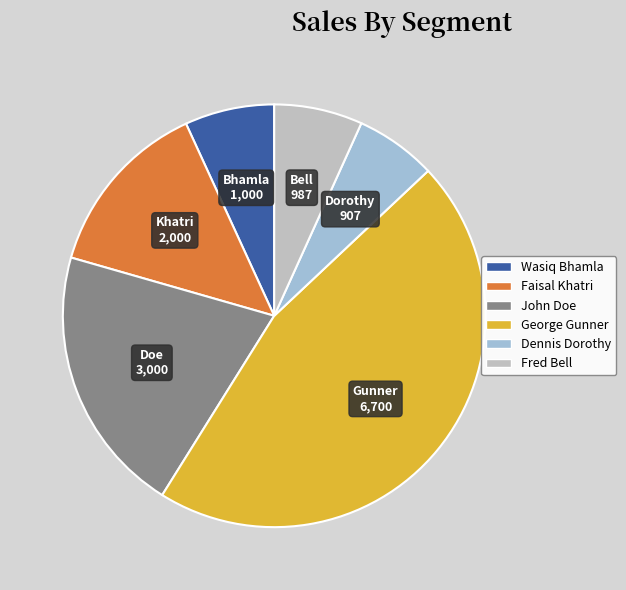

Does John Doe account for over 50% of the chart?

No